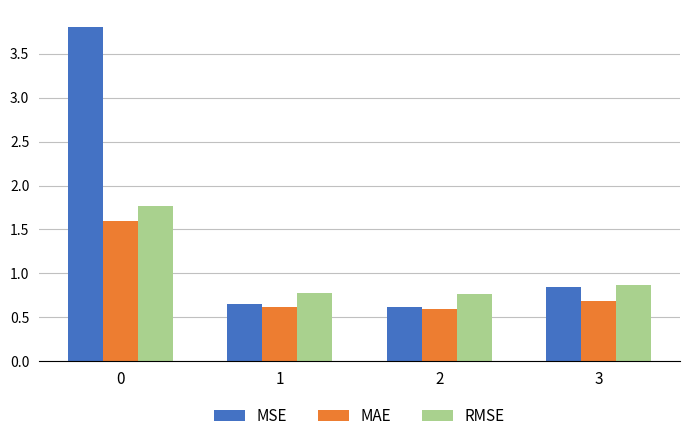

List the series in order of their overall mean, lowest first.

MAE, RMSE, MSE